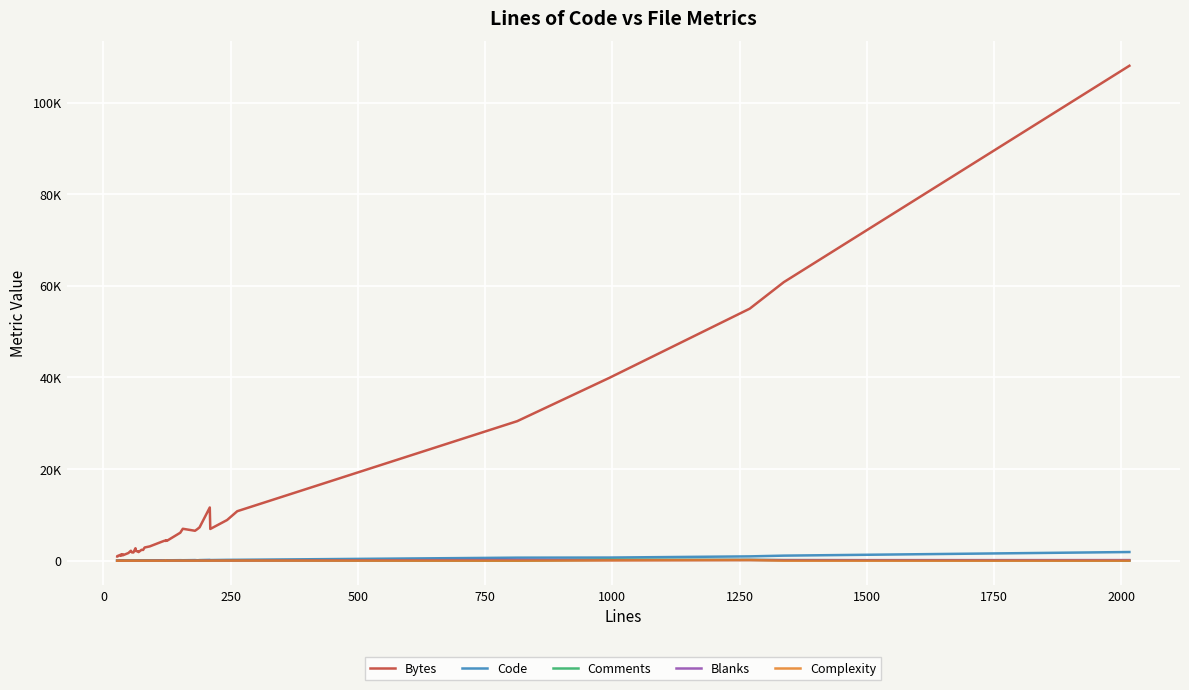

Reading left to right, extract all data points from this chart.

Bytes: 925	979	1256	1277	1056	1139	1403	1378	1168	1667	2164	1807	1793	2716	2092	2046	1870	2377	2341	2877	3115	4104	4351	4311	4471	4351	6101	6963	6527	6923	7286	11609	6923	8872	10796	30446	39897	55006	60798	108022
Code: 5	5	10	6	4	11	15	28	7	22	31	26	13	39	37	40	45	38	14	51	53	83	83	85	74	77	108	95	129	83	127	174	133	180	189	659	681	939	1100	1888
Comments: 20	20	20	26	27	20	17	0	27	20	17	22	40	18	20	20	20	26	54	19	28	0	25	23	37	30	22	48	27	83	37	0	46	39	45	0	204	183	120	0
Blanks: 2	2	3	2	3	4	4	10	4	7	6	8	6	6	7	8	4	11	10	11	10	31	12	15	12	18	21	13	24	19	25	35	31	24	29	154	109	148	117	128
Complexity: 0	0	0	0	0	0	0	0	0	0	1	0	0	2	2	9	2	0	0	2	2	0	10	9	15	10	18	11	7	6	22	0	14	17	22	0	61	125	0	0